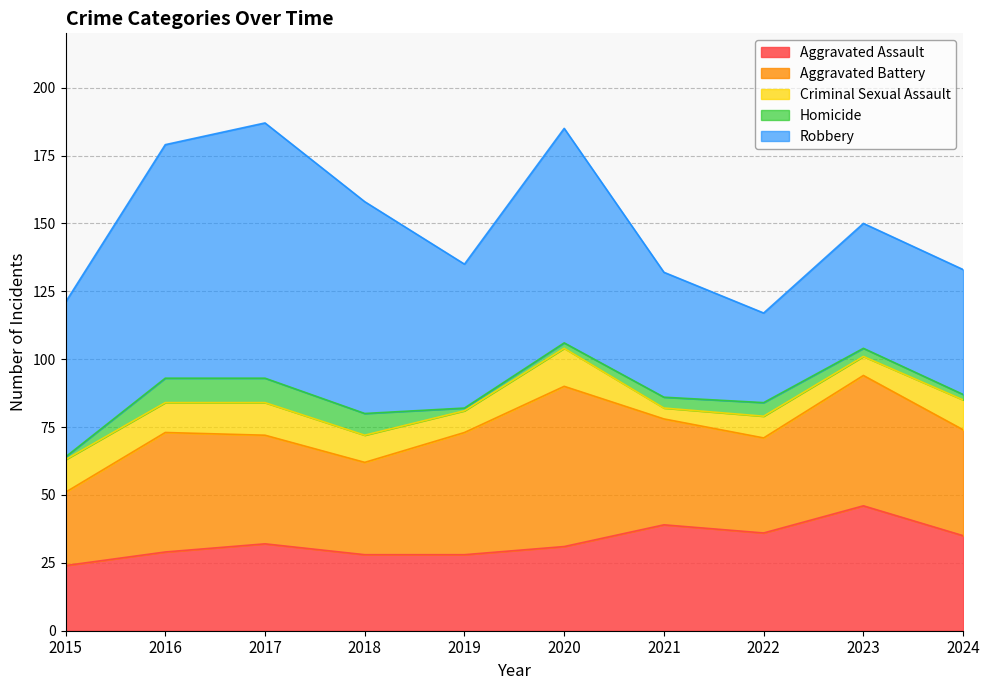

How many interior local valleys does the Aggravated Assault series have?

1